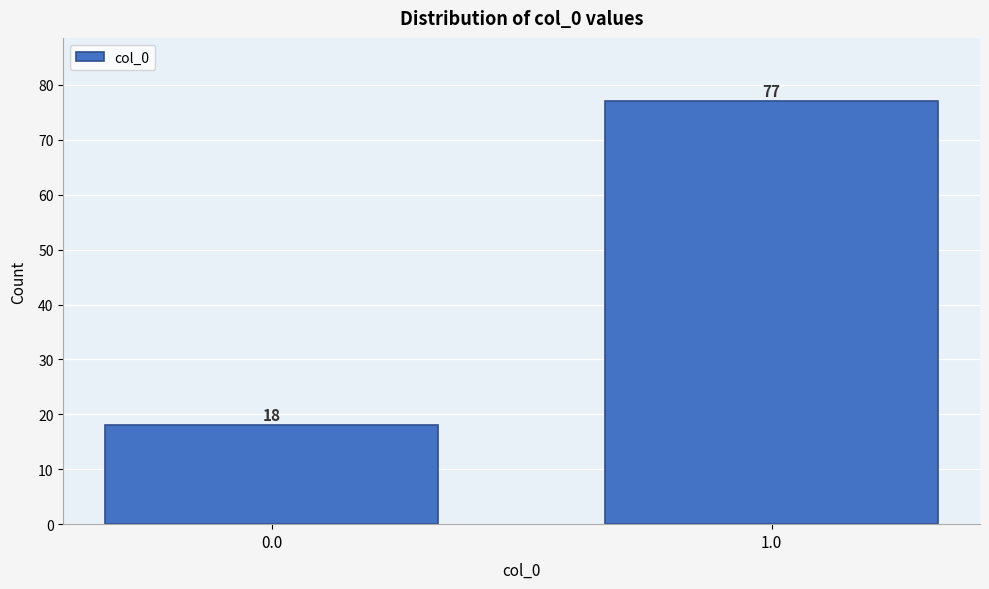

Reading left to right, extract all data points from this chart.

18	77